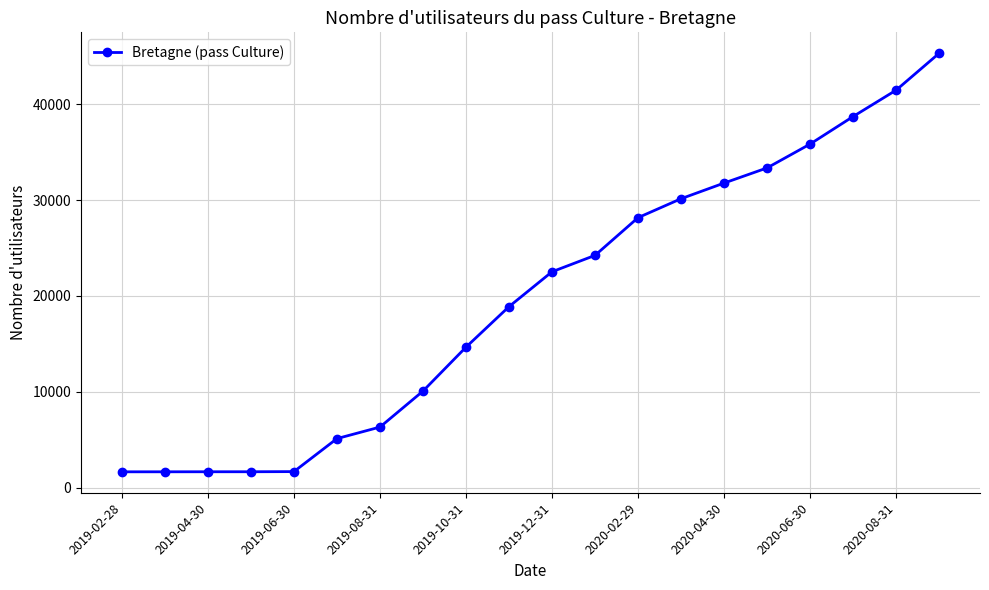

What is the sum of all values?

394903